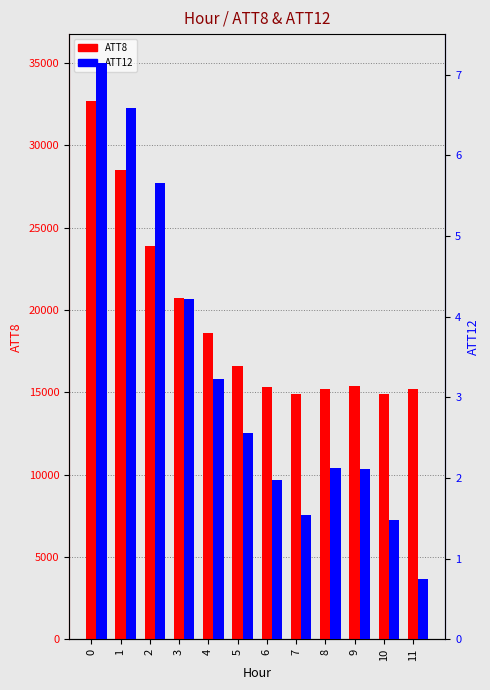

What is the value of the ATT8 bar at the 6th from the left?

16600.0